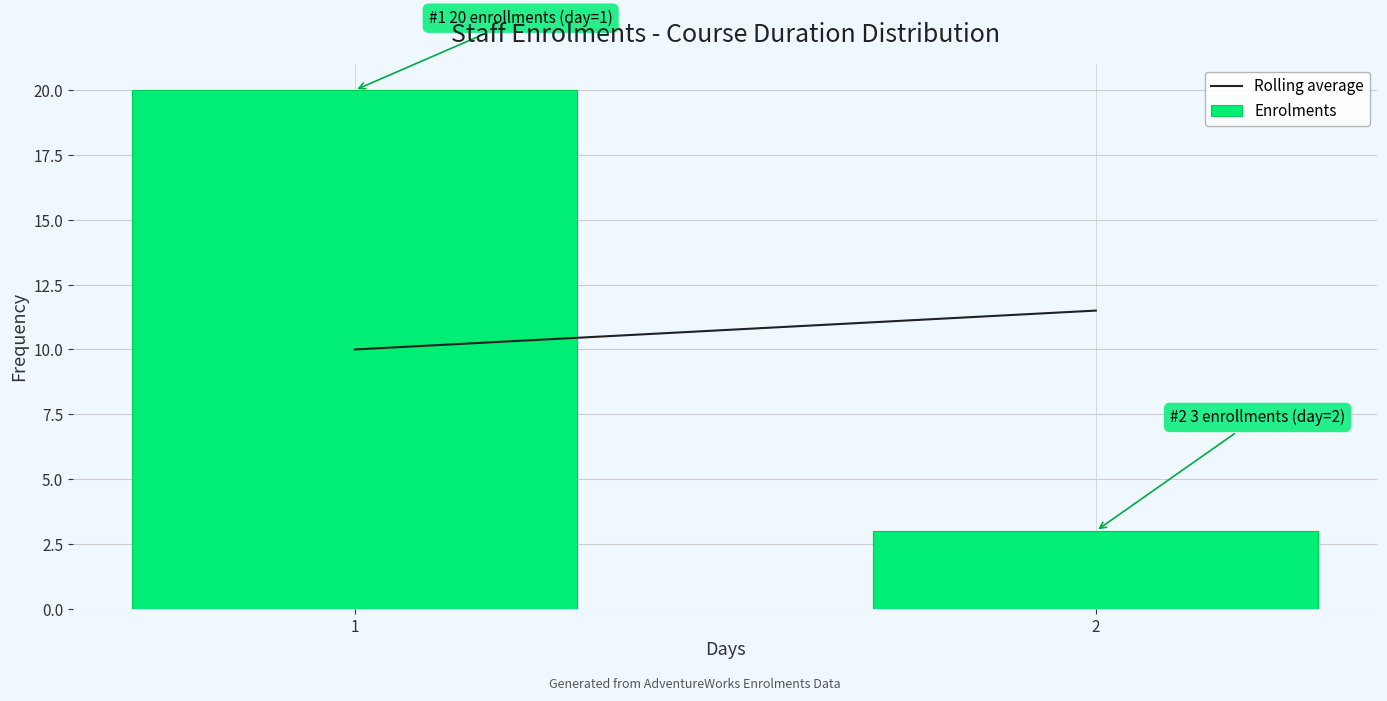

Reading left to right, transcribe all the data shown in this chart.

1=20	2=3